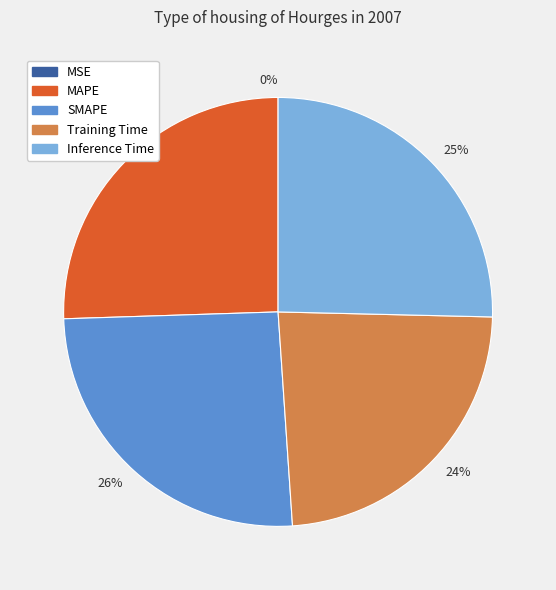

Is there any slice that represents more than half of the pie?

No